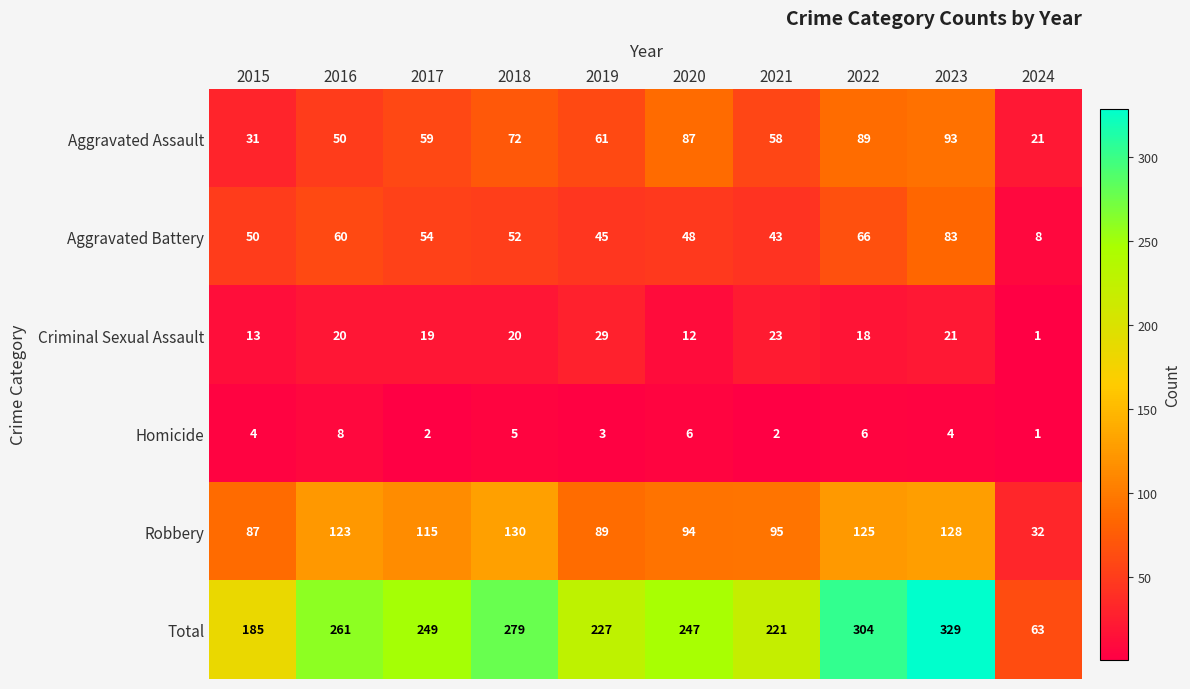

Rank the series at 2019 from lowest to highest value.

Homicide, Criminal Sexual Assault, Aggravated Battery, Aggravated Assault, Robbery, Total